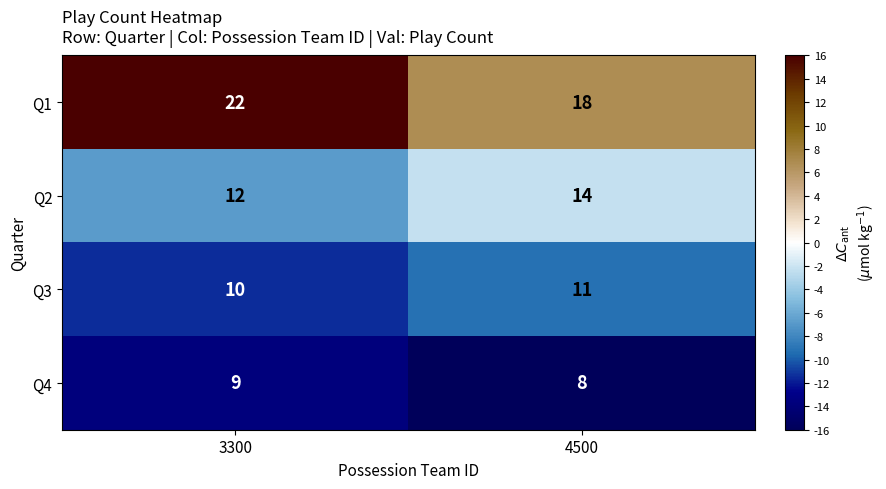

At 3300, list the series in order from largest to smallest.

Q1, Q2, Q3, Q4